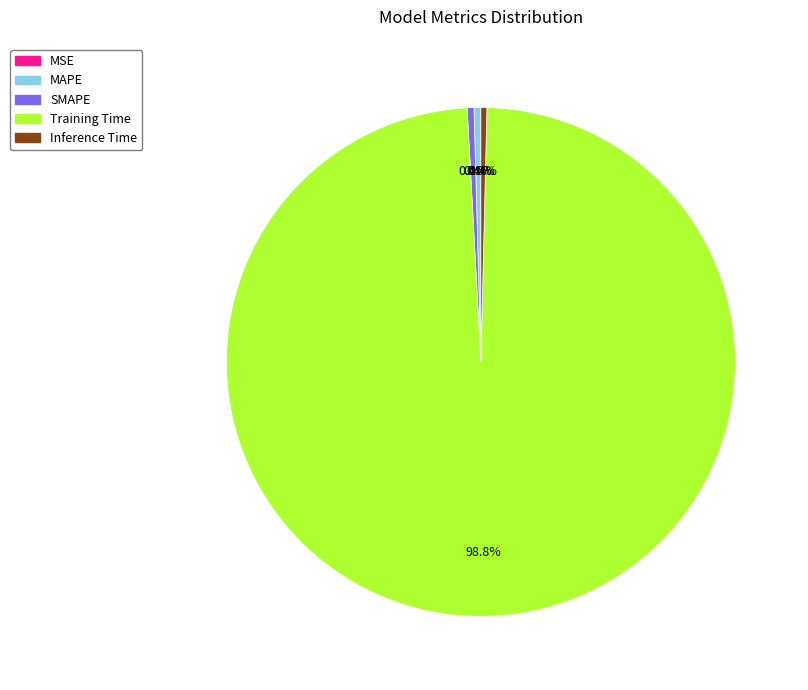

What is the largest slice in the pie chart?

Training Time